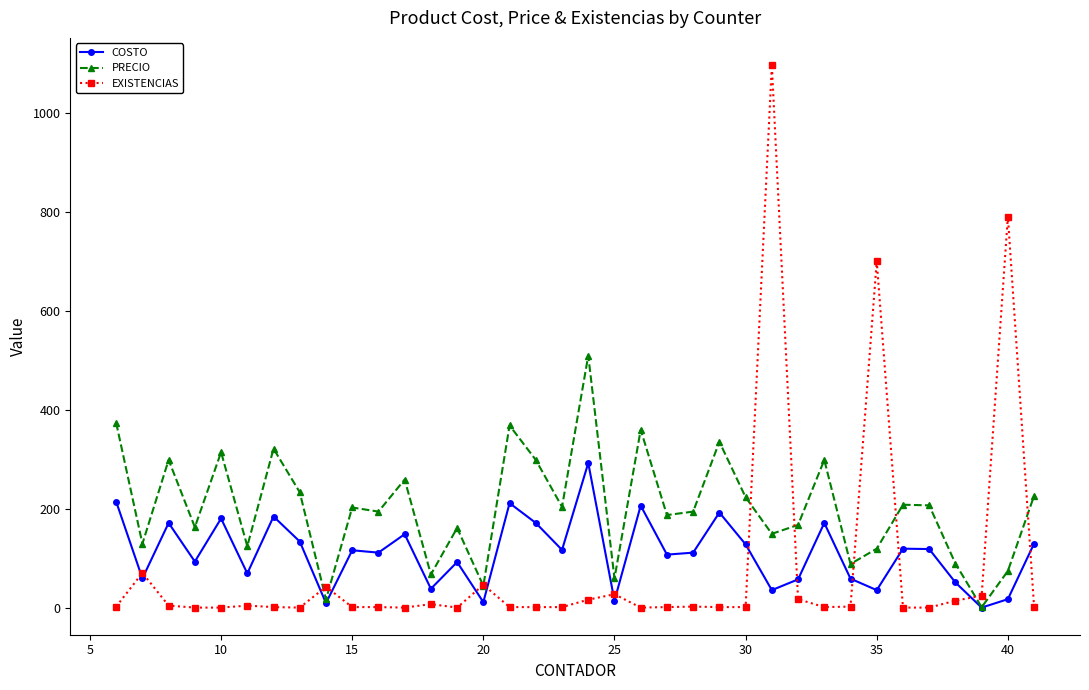

What is the maximum value for COSTO?

293.1